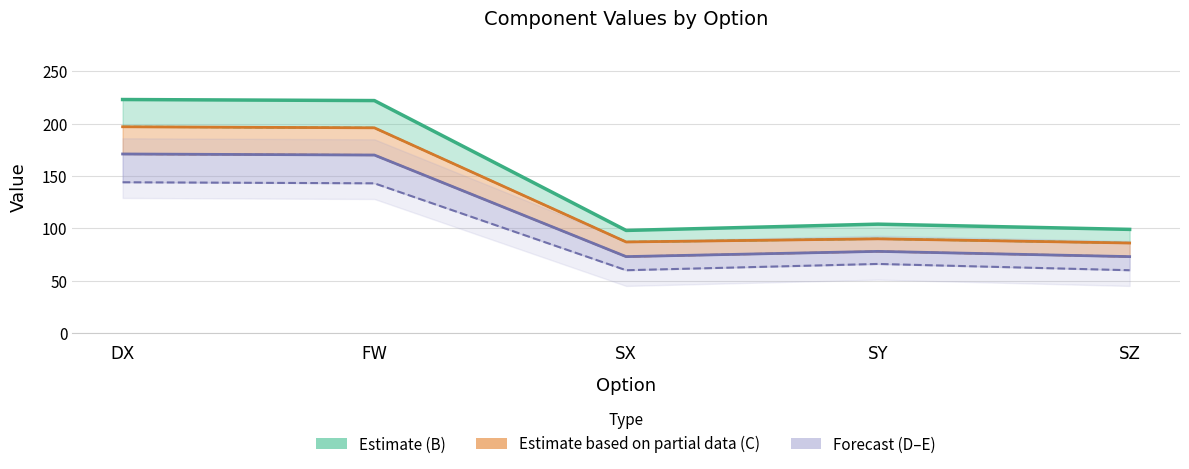

True or false: C (partial estimate) has a value of 196 at FW.

True